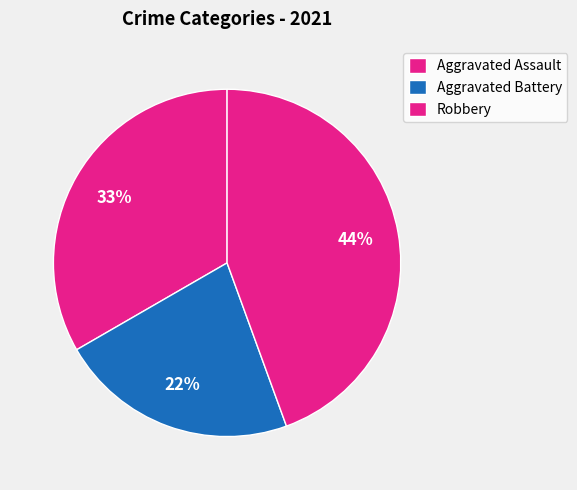

To the nearest percent, what portion does Robbery represent?

44%